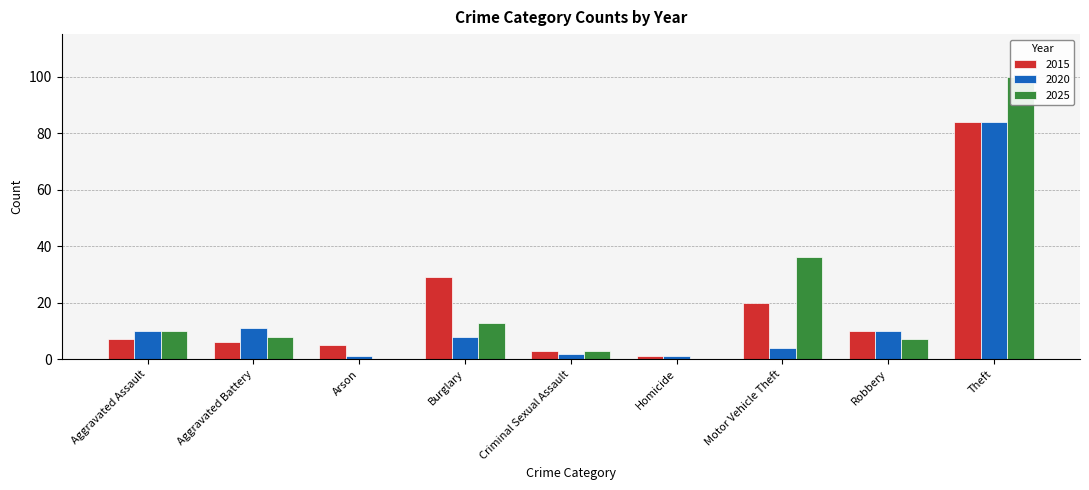

Rank the series by their average value, from highest to lowest.

2025, 2015, 2020